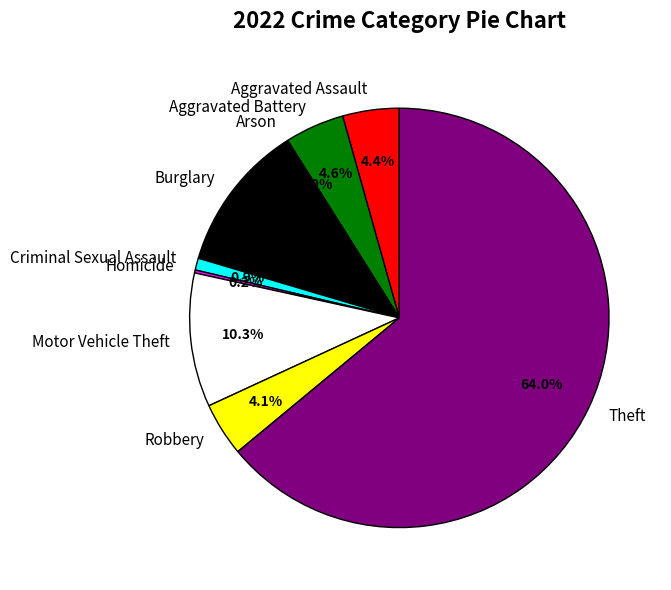

What is the majority slice?

Theft